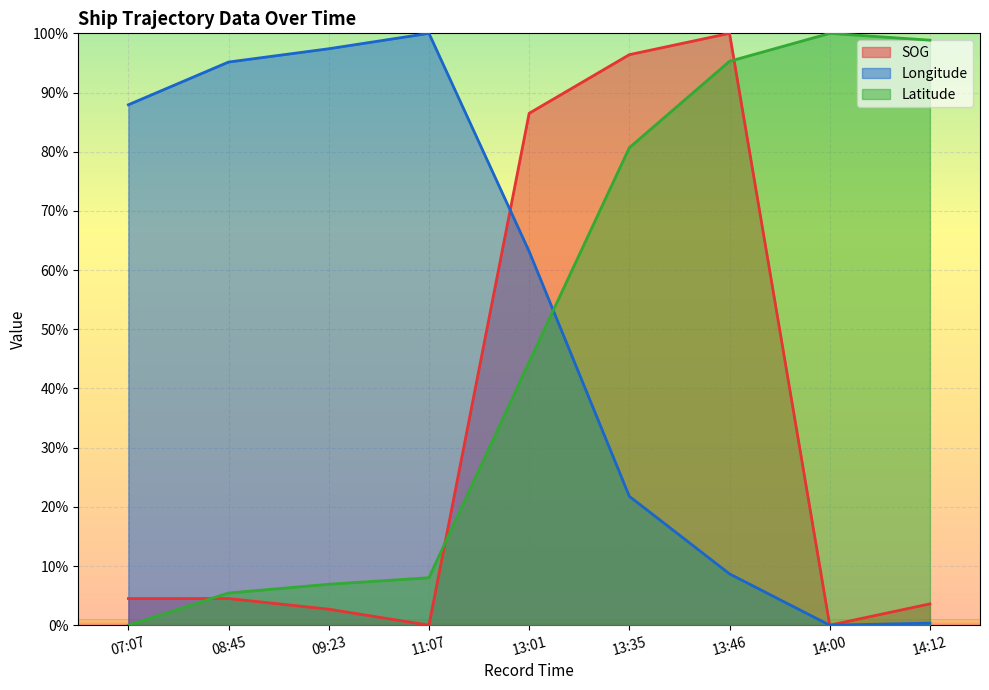

The SOG series shows 4.1 at 09:23. True or false?

False